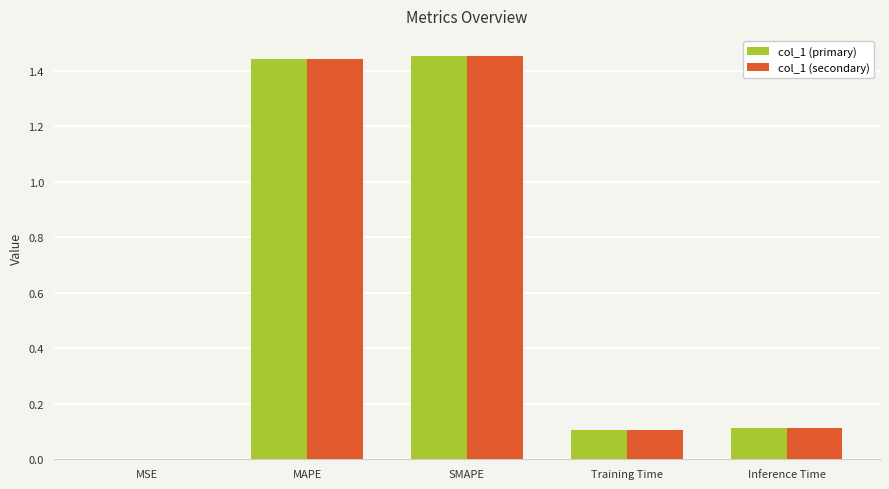

What is the difference between the col_1 (secondary) values at Inference Time and MSE?

0.1